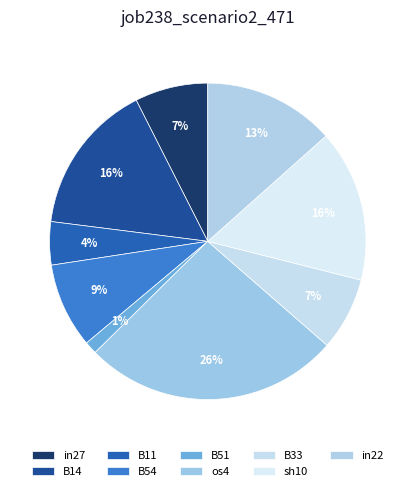

Is it true that in22 is 13% of the pie?

True